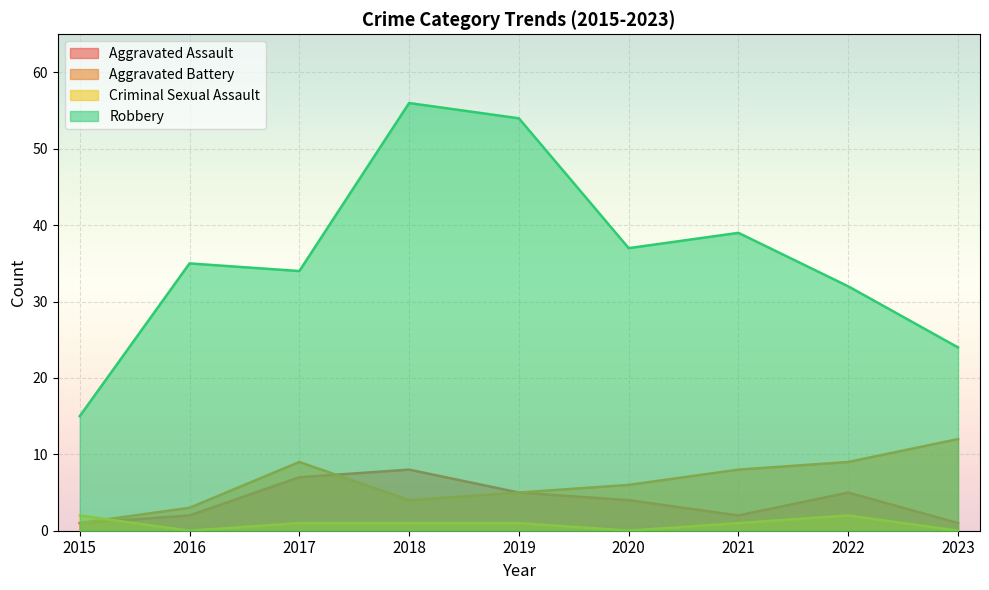

The value of Robbery at 2020 is 37. True or false?

True